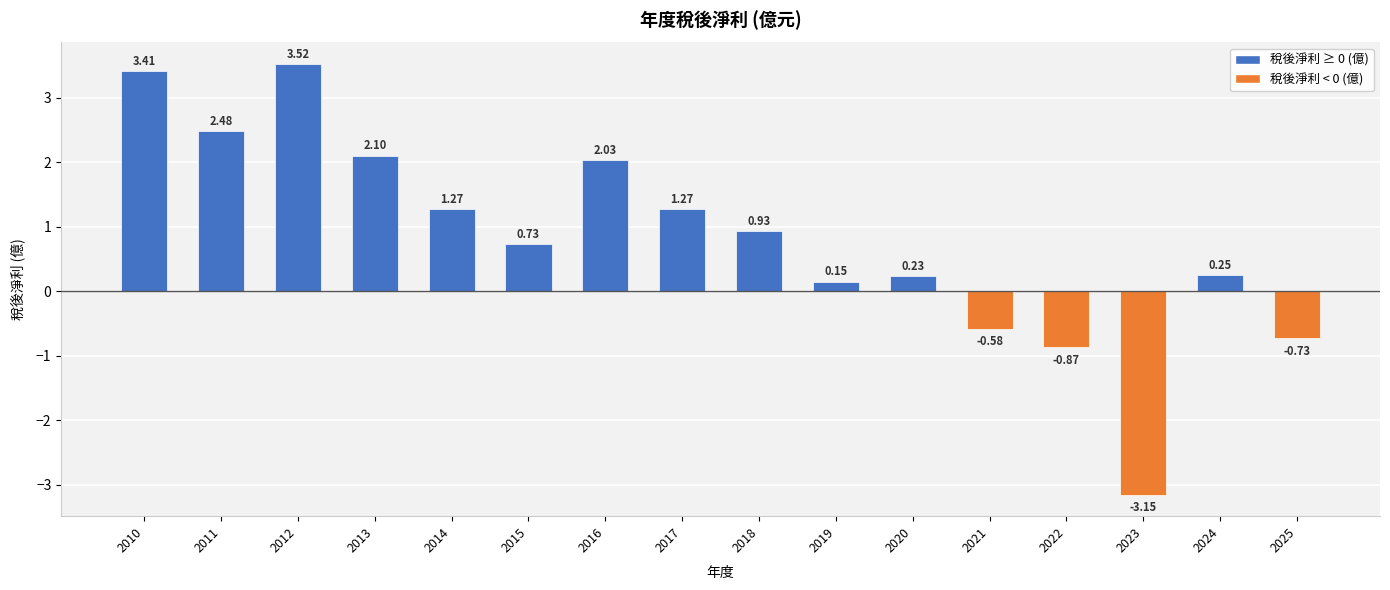

What is the average value?

0.8